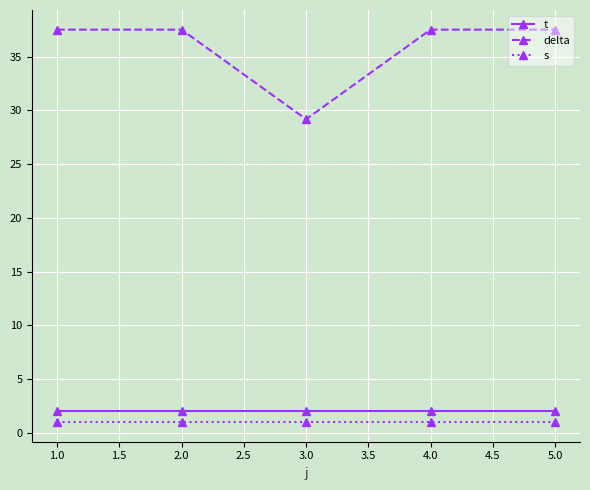

How many series are shown in this chart?

3